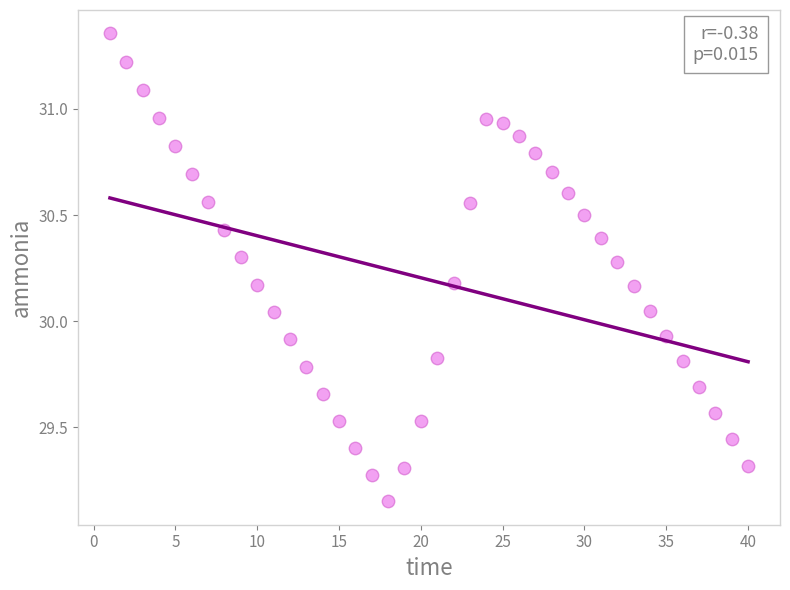

What is the range of Y values (max minus min)?

2.2